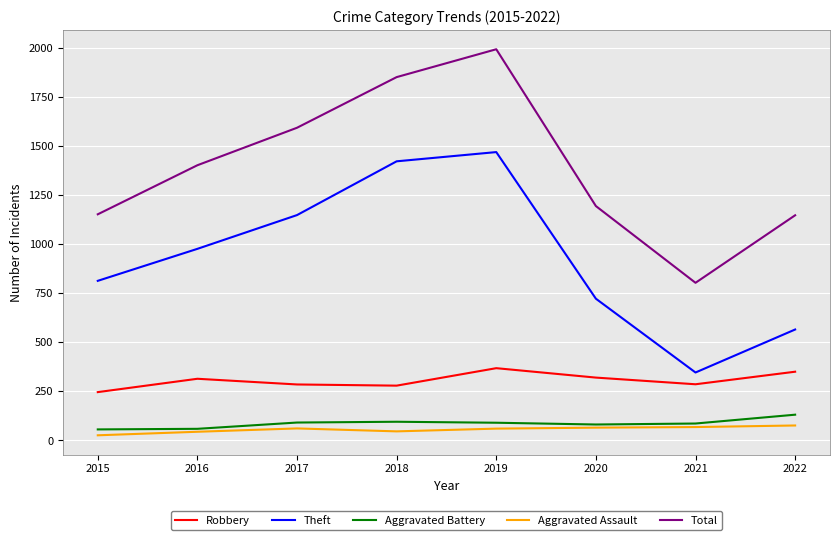

At which category is the sum across all series the highest?

2019